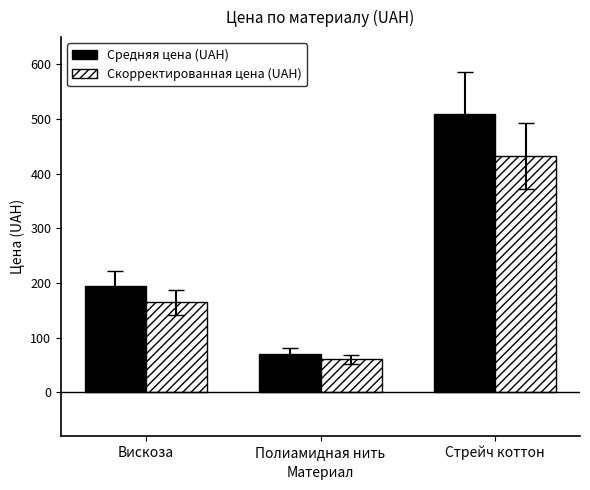

How many values in the Скорректированная цена (UAH) series exceed 164?

2